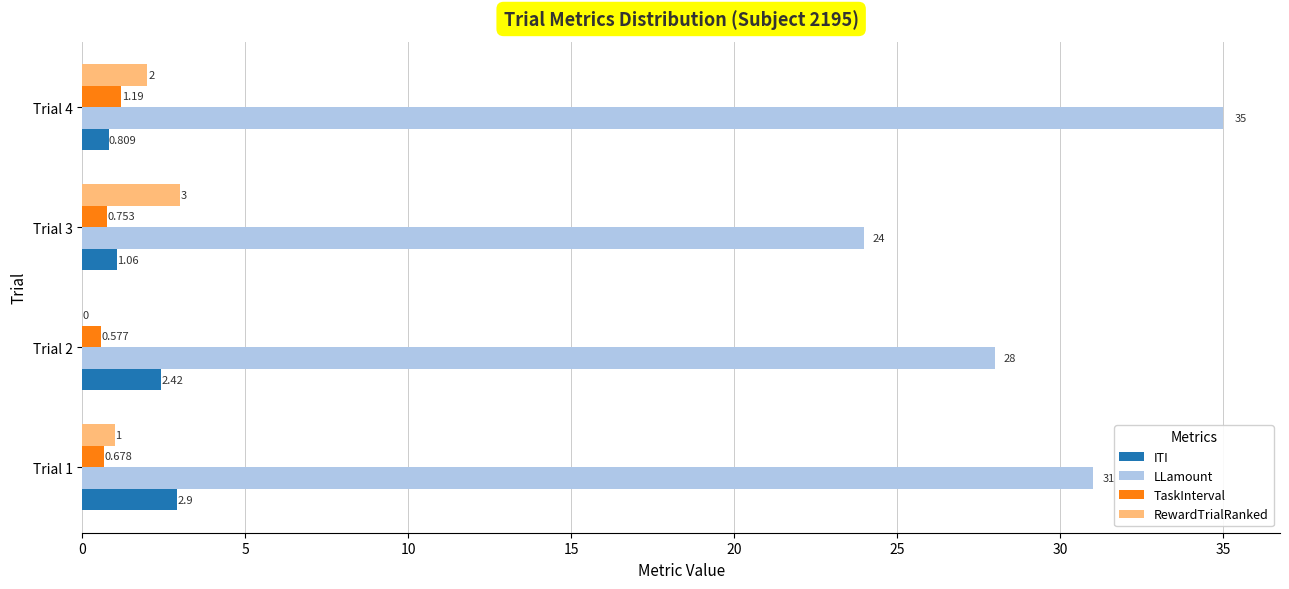

Which series changed the most between Trial 1 and Trial 2?

LLamount